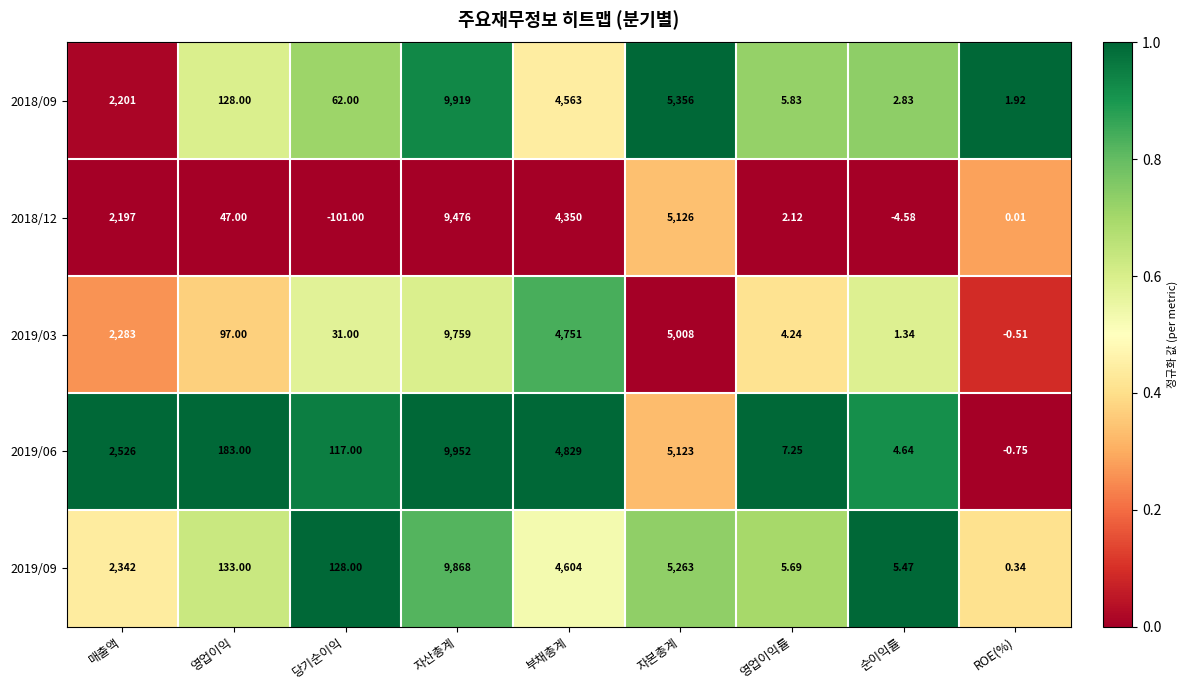

At which category is the sum across all series the highest?

자산총계